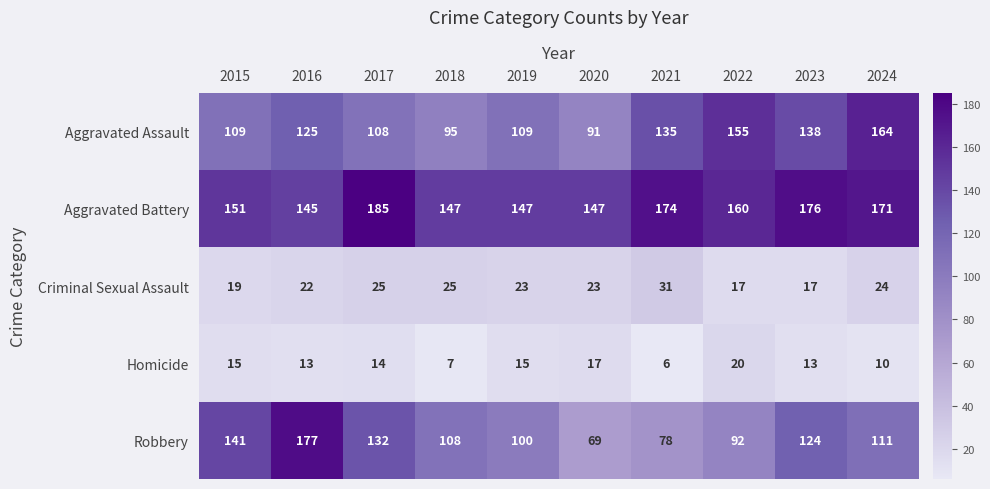

Which series has the largest total across all categories?

Aggravated Battery